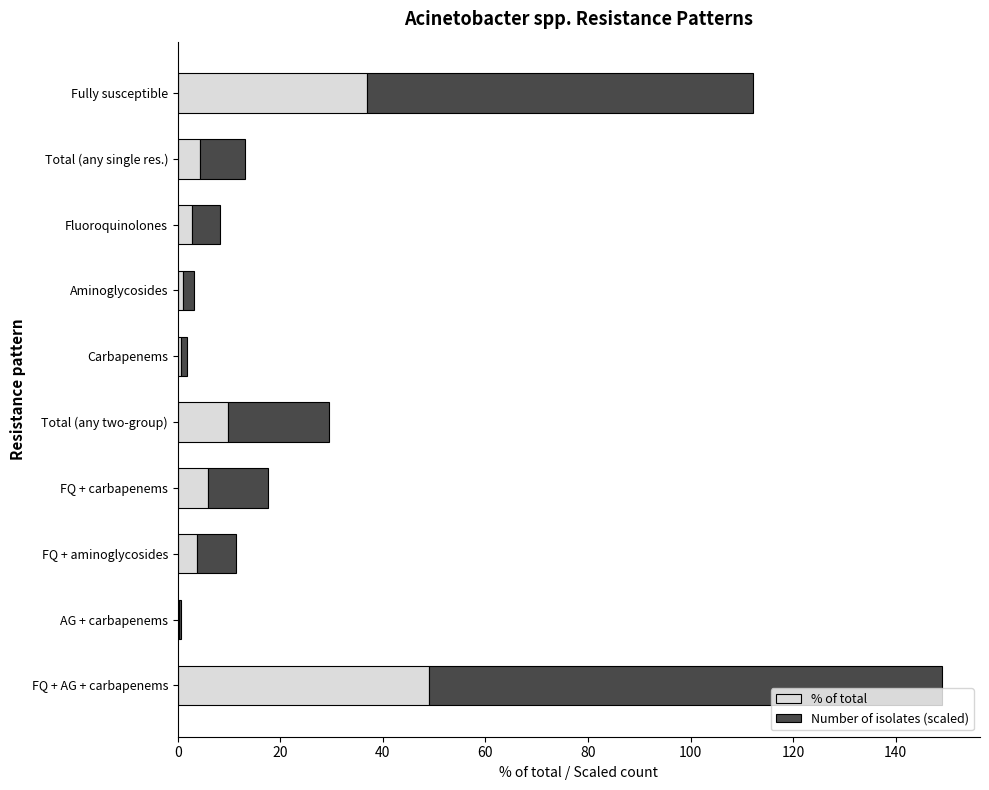

At which category is the sum across all series the highest?

FQ + AG + carbapenems